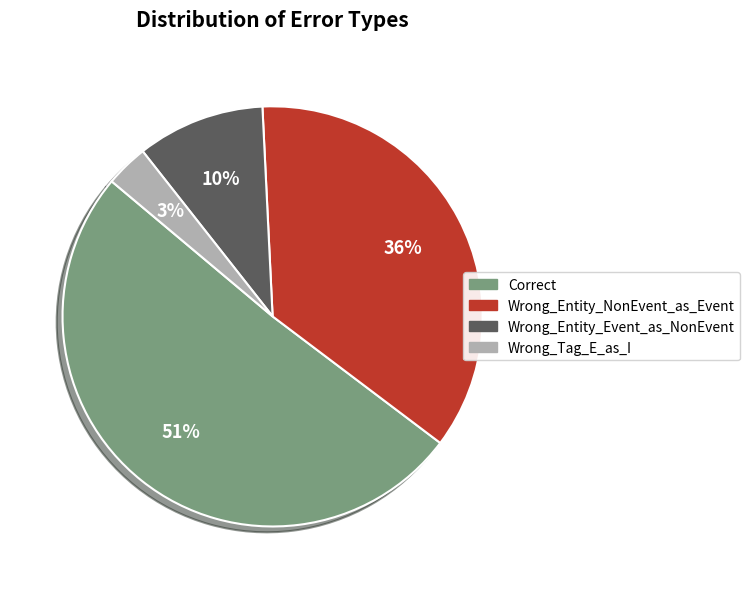

Rank the categories by value from highest to lowest.

Correct, Wrong_Entity_NonEvent_as_Event, Wrong_Entity_Event_as_NonEvent, Wrong_Tag_E_as_I